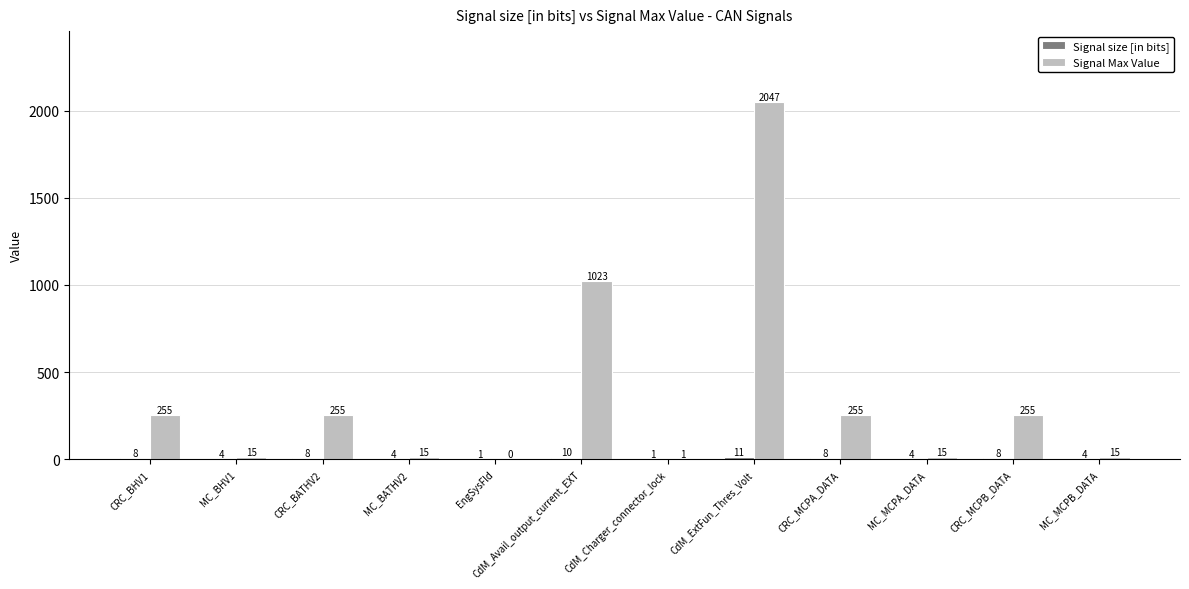

Is it true that Signal Max Value equals 160 at CRC_BATHV2?

False